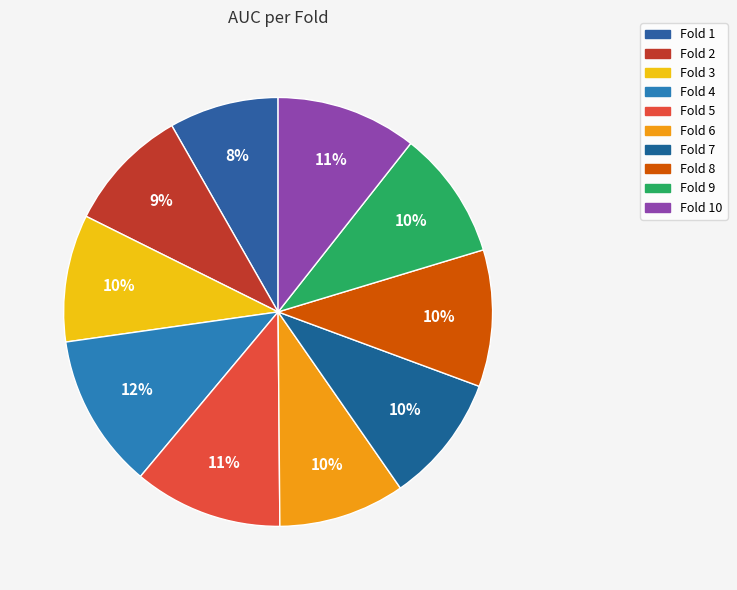

Rank the categories by value from lowest to highest.

Fold 1, Fold 2, Fold 6, Fold 3, Fold 7, Fold 9, Fold 8, Fold 10, Fold 5, Fold 4